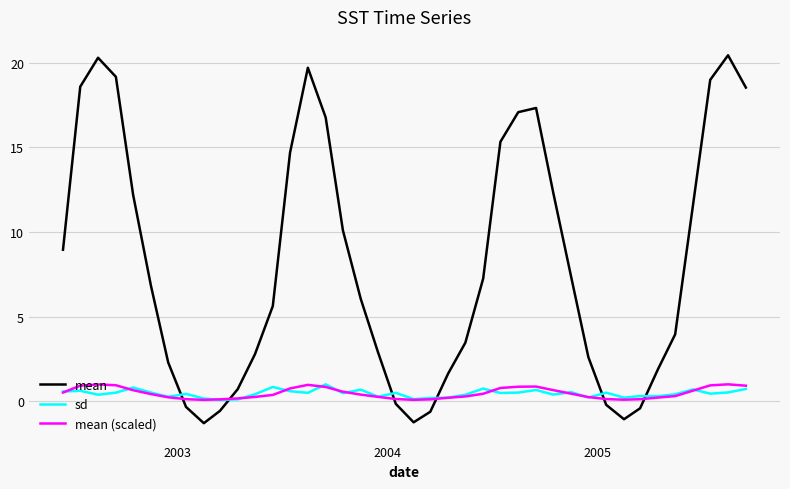

What is the difference between the second highest and second lowest values in the mean series?

21.5